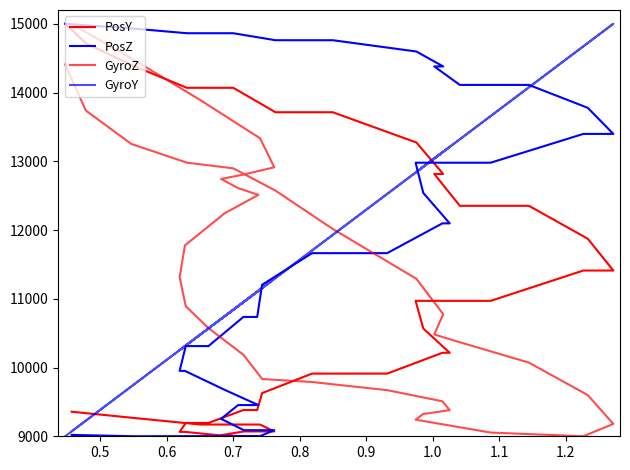

True or false: GyroZ has more than 1 interior local peaks.

False